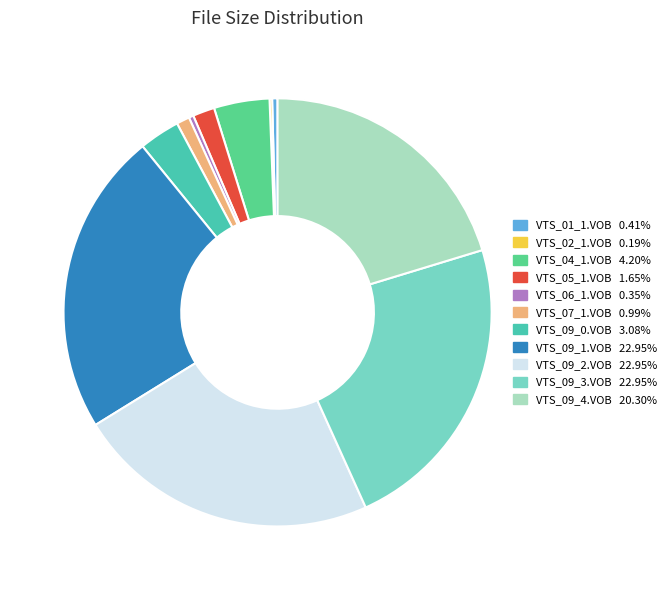

Approximately how many times larger is the value at VTS_09_0.VOB compared to VTS_05_1.VOB?

1.9